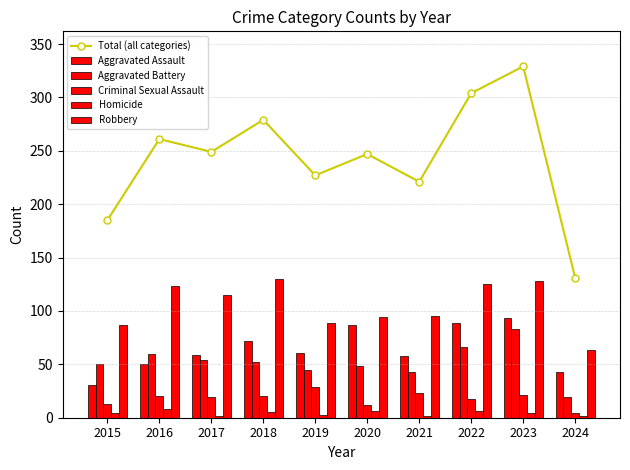

What is the sum of all Homicide values?

42